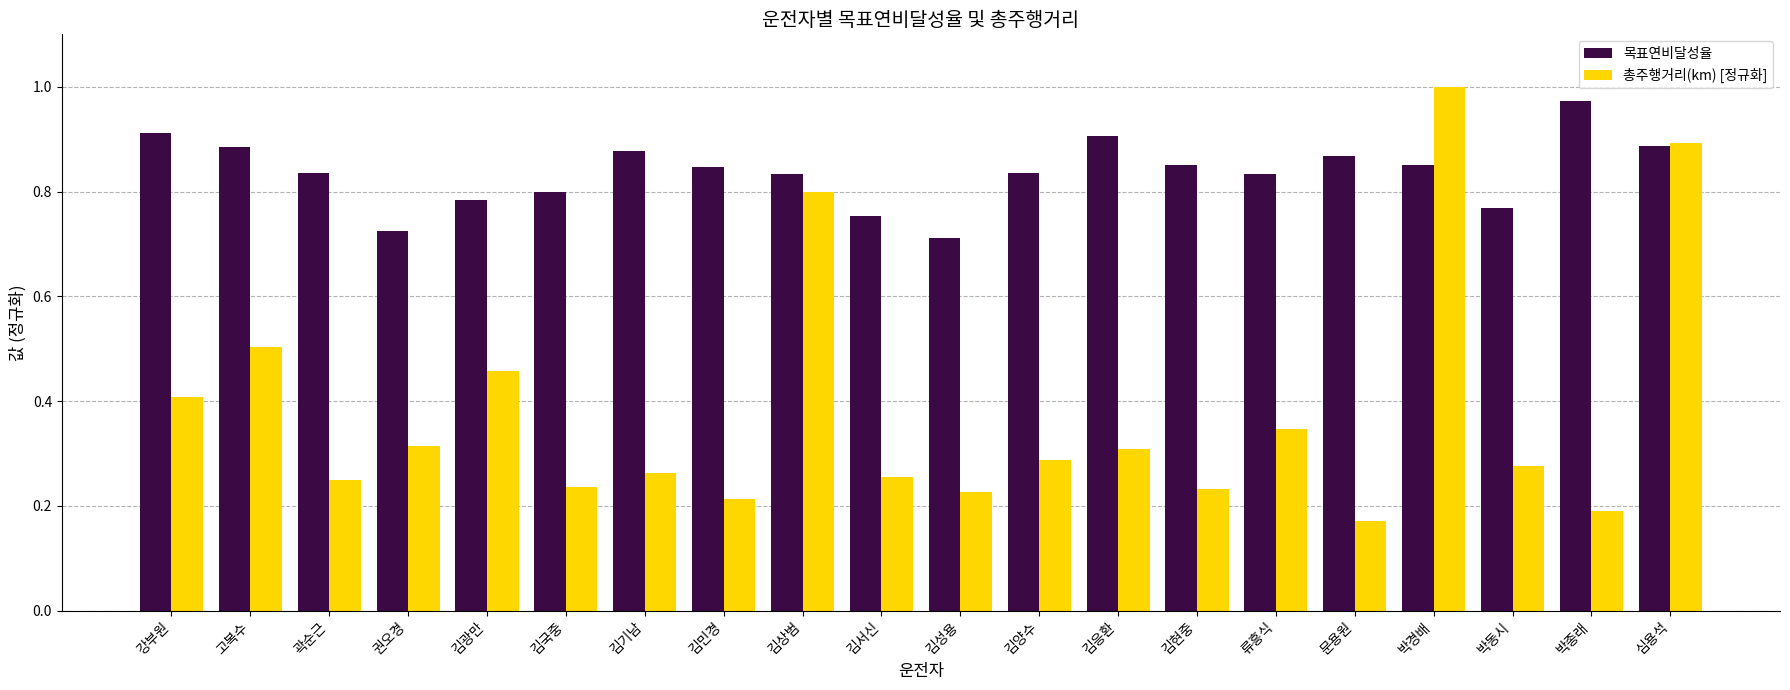

Is the value of 총주행거리(km) [정규화] at 김양수 greater than the value of 목표연비달성율 at 류흥식?

No